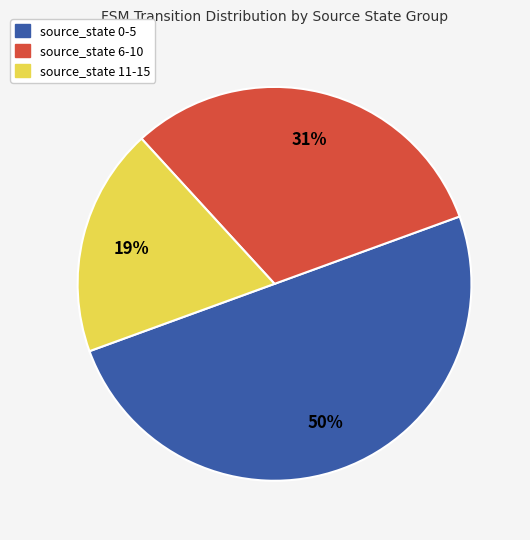

To the nearest percent, what portion does source_state 0-5 represent?

50%